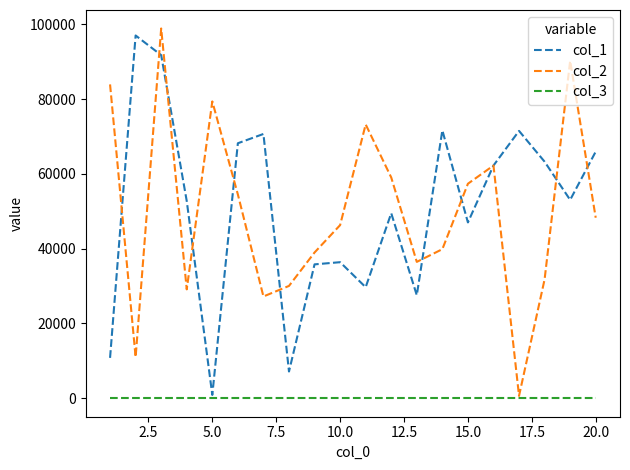

What is the maximum value shown in the chart?

98915